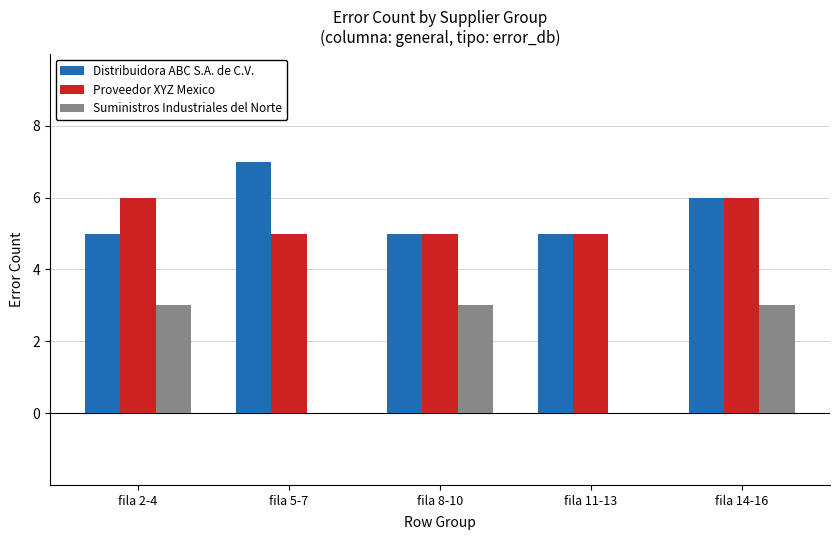

Which label corresponds to the largest value in the chart?

fila 5-7